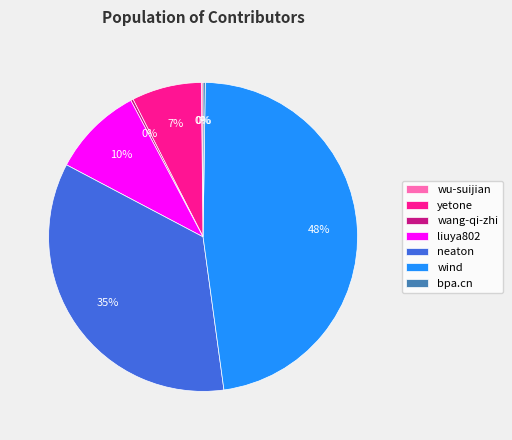

To the nearest percent, what is the difference between the wind and neaton slice percentages?

13%